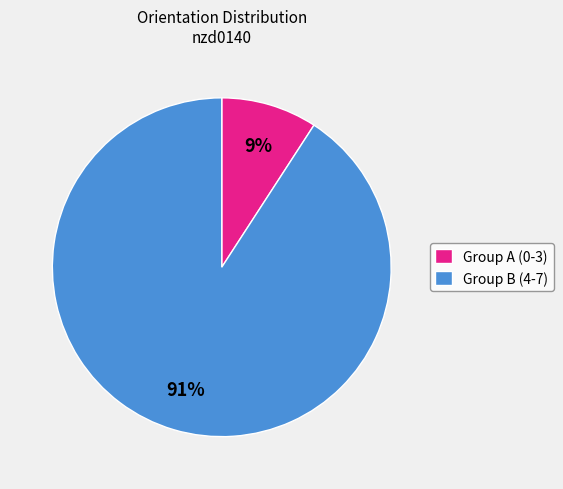

Rank the categories by value from lowest to highest.

Group A (0-3), Group B (4-7)